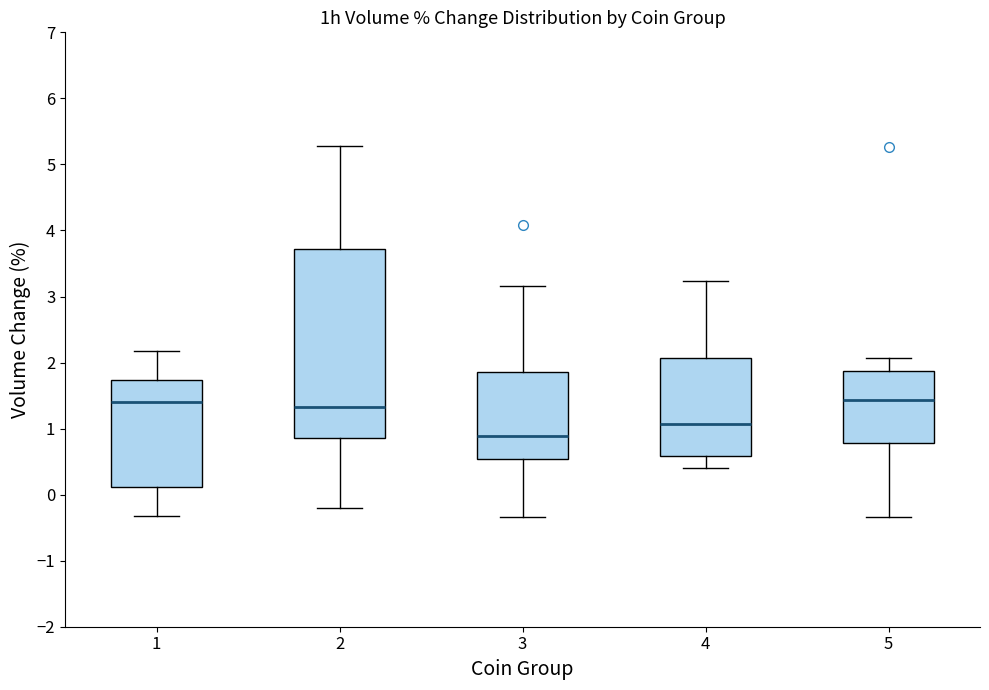

Reading left to right, read every box against the y-axis: the position of its median line, the range the box covers, and the ends of its whiskers. The values are not printed on the chart, so give them approximately, as read against the axis.

1: median 1.4, box 0.1 to 1.7, whiskers -0.3 to 2.2
2: median 1.3, box 0.9 to 3.7, whiskers -0.2 to 5.3
3: median 0.9, box 0.5 to 1.9, whiskers -0.3 to 3.2
4: median 1.1, box 0.6 to 2.1, whiskers 0.4 to 3.2
5: median 1.4, box 0.8 to 1.9, whiskers -0.3 to 2.1